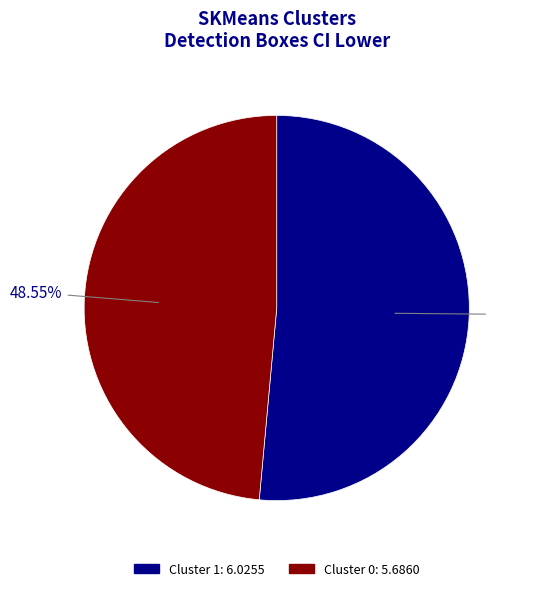

Which slice represents more than half of the pie?

Cluster 1